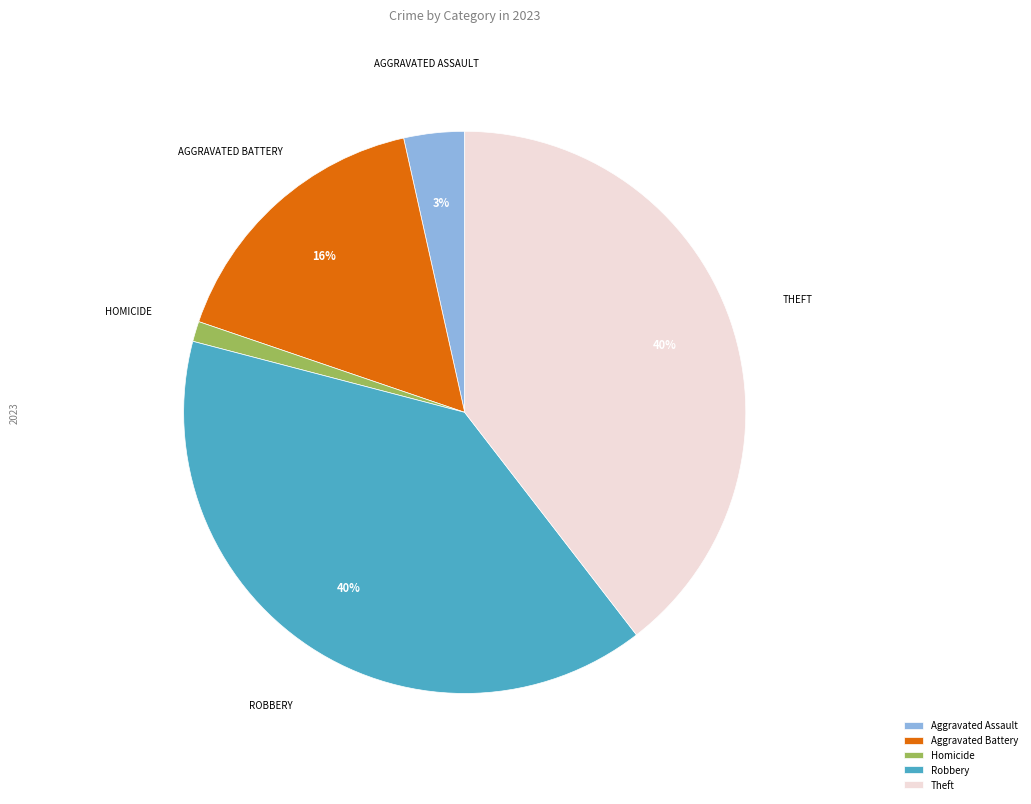

To the nearest percent, what is the average slice percentage?

20%